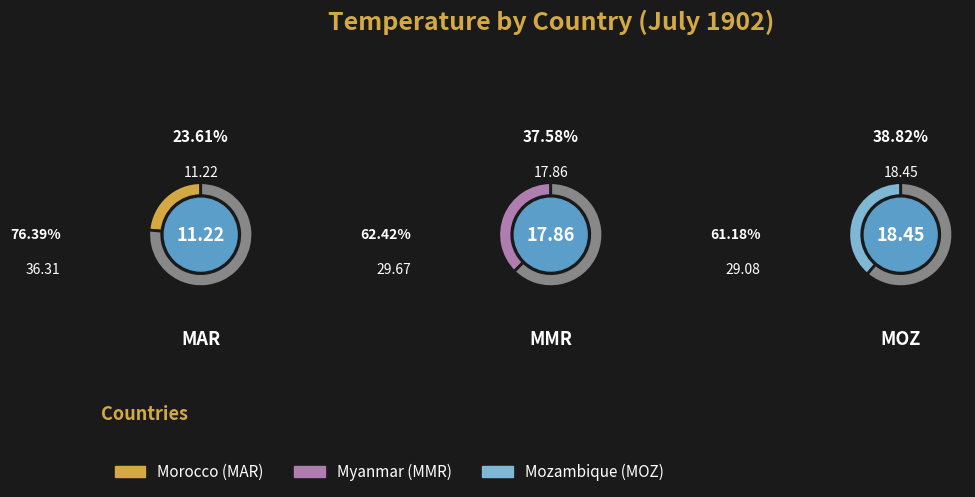

To the nearest percent, what percentage of the pie is MMR?

38%